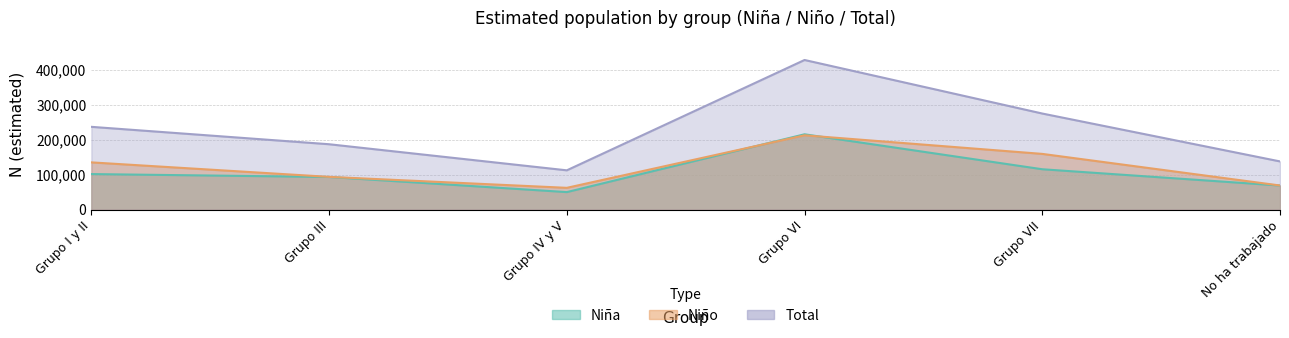

Reading left to right, extract all data points from this chart.

Nina_N_estimada: Grupo I y II=101709	Grupo III=93392	Grupo IV y V=50089	Grupo VI=215537	Grupo VII=115509	No ha trabajado=68895
Nino_N_estimada: Grupo I y II=135176	Grupo III=93708	Grupo IV y V=62334	Grupo VI=212658	Grupo VII=159461	No ha trabajado=69031
Total_N_estimada: Grupo I y II=236886	Grupo III=187101	Grupo IV y V=112422	Grupo VI=428196	Grupo VII=274970	No ha trabajado=137925